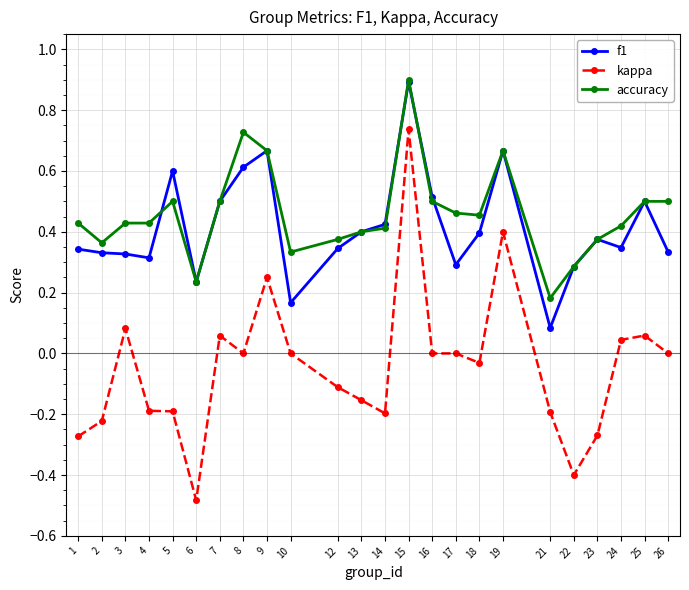

How many categories are shown in the chart?

24